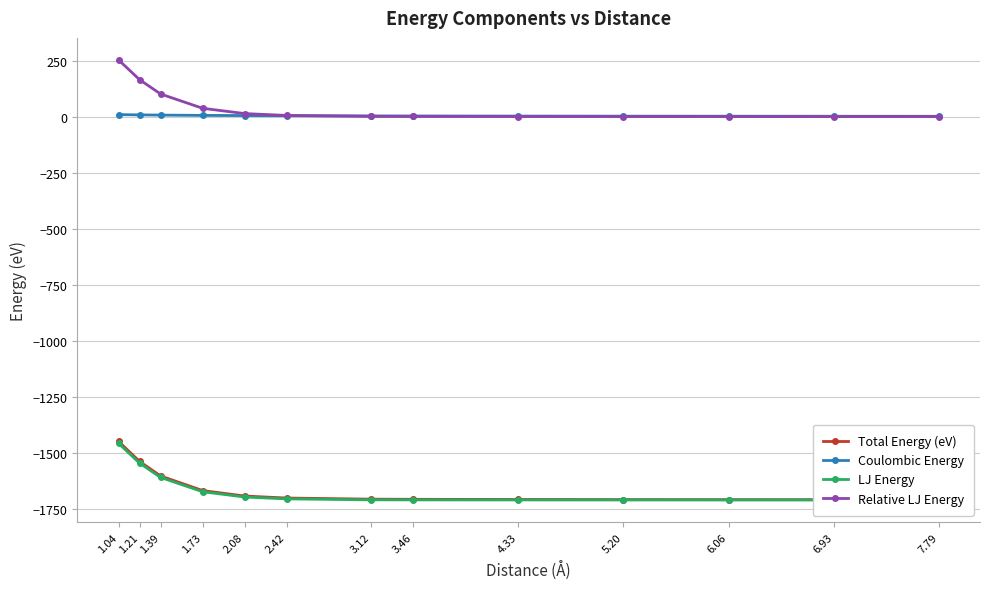

Is the value of LJ Energy at 3.12 greater than the value of Relative LJ Energy at 3.46?

No